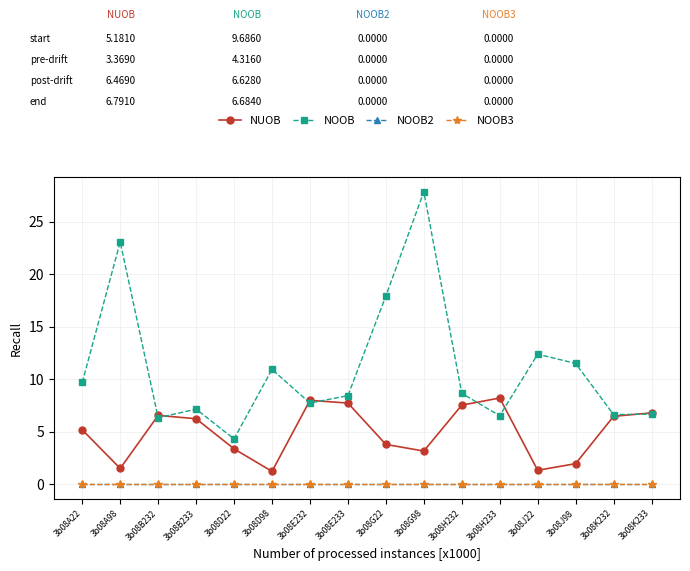

Where is the first local maximum for NUOB?

3b08B232